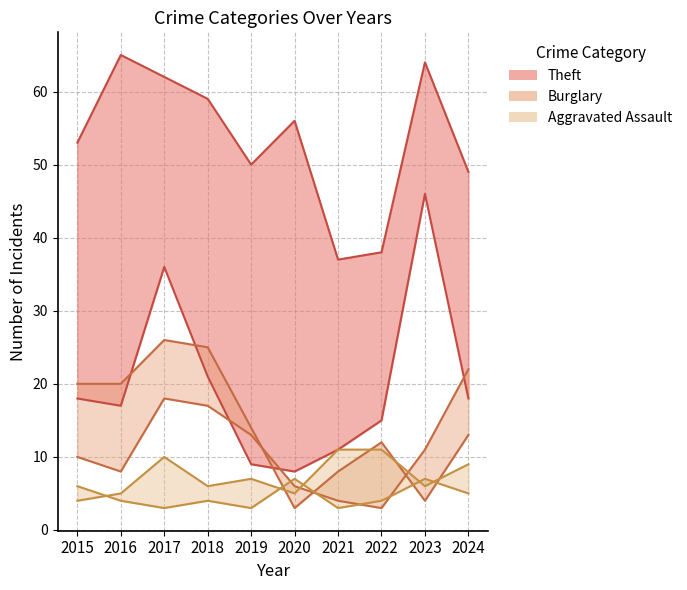

Is it true that Burglary equals 13 at 2024?

True